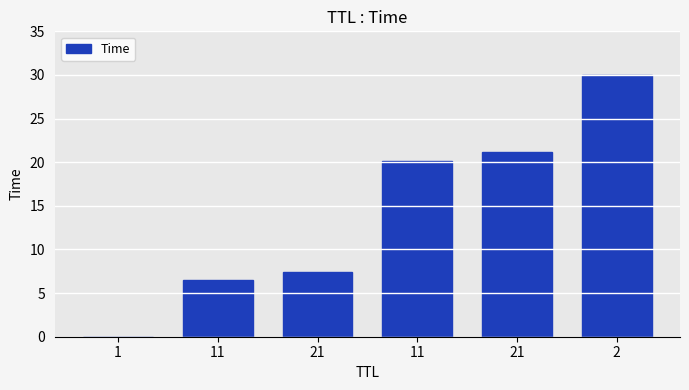

What is the difference between the values at 1 and 2?

30.0